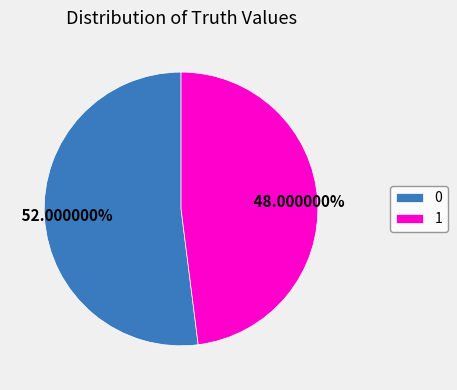

What portion of the pie excludes 1?

52.0%